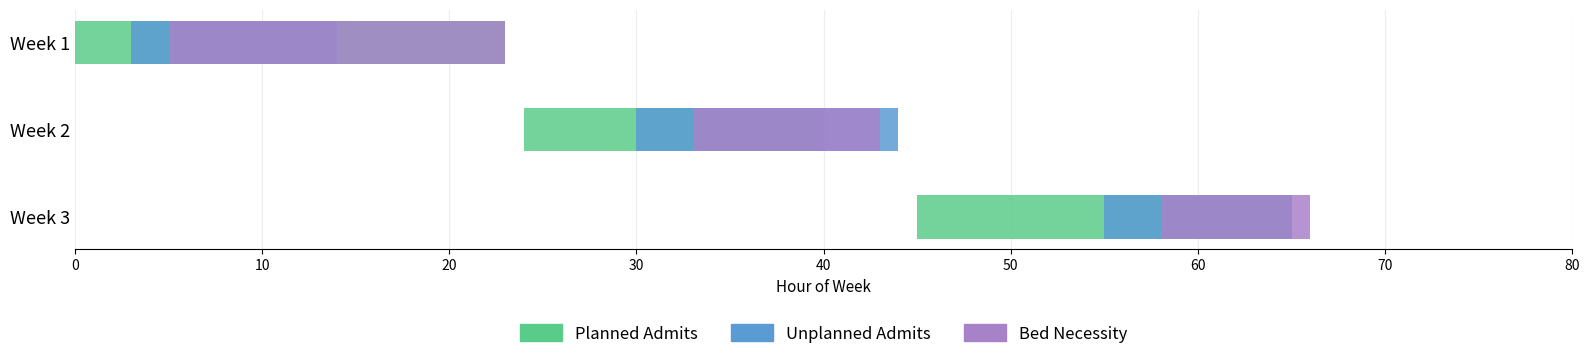

How many bars are there in each group?

3